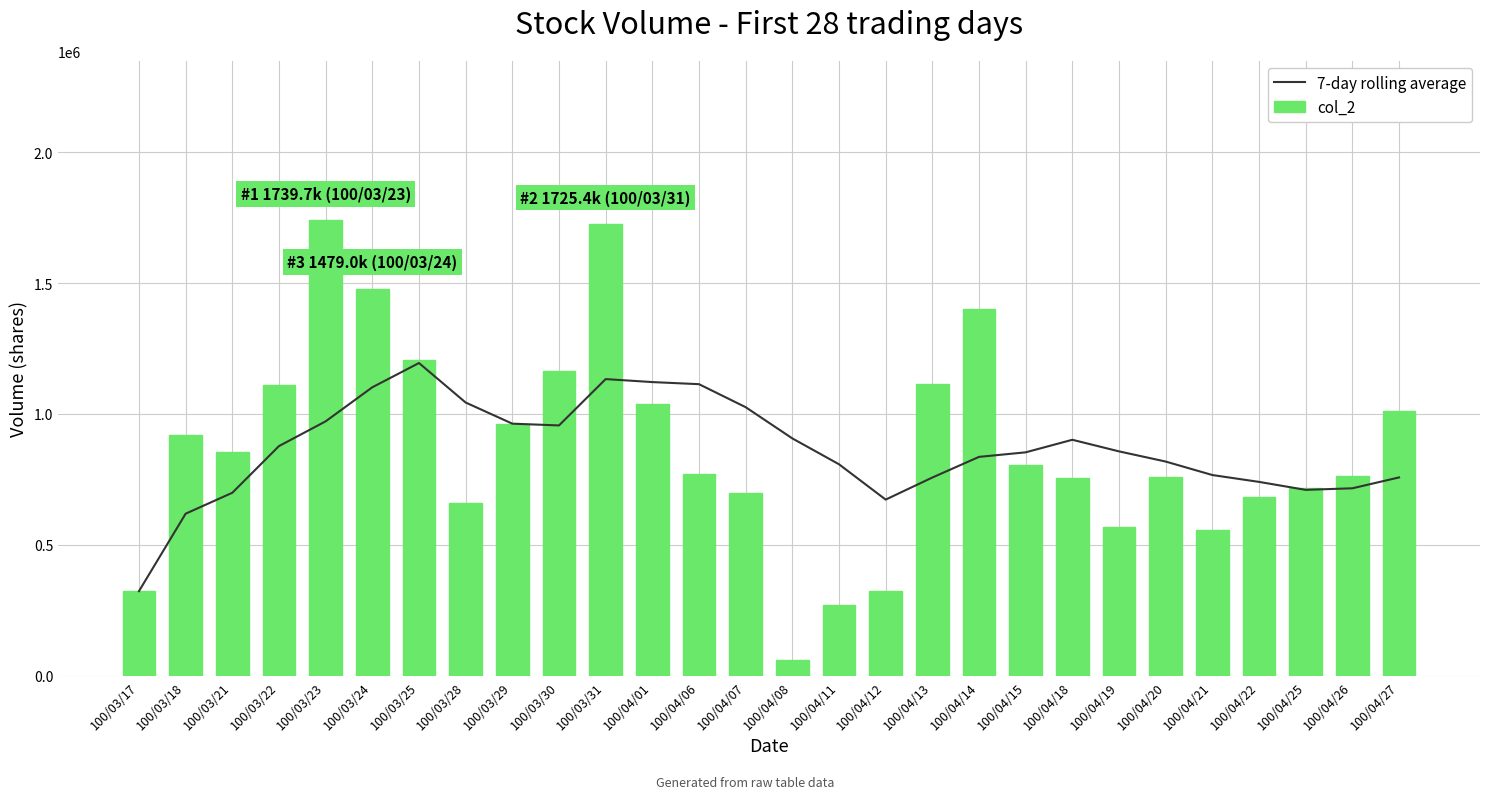

Which series has the largest total across all categories?

col_2